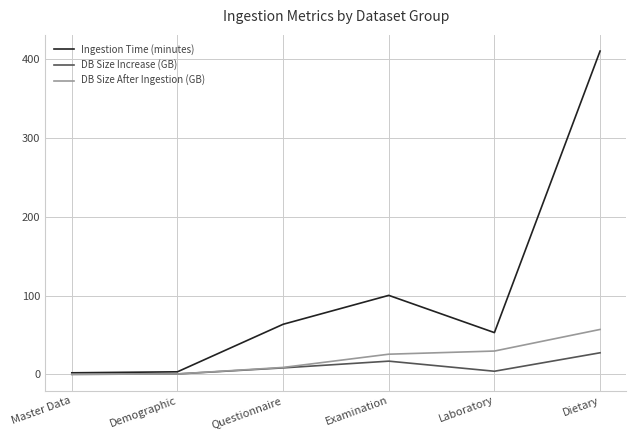

What is the difference between the highest and lowest values at Dietary?

382.6